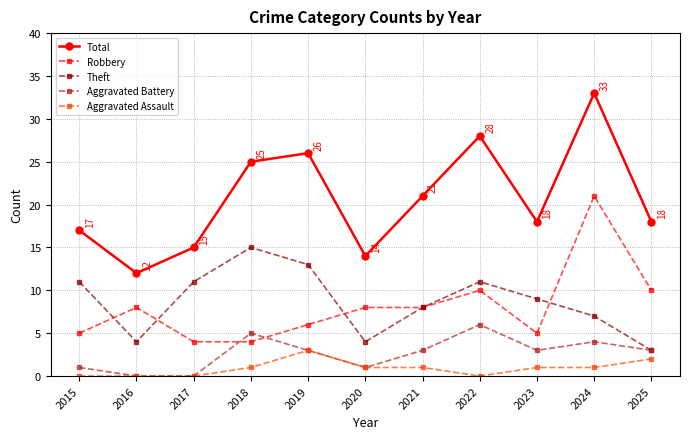

Does the chart display data point markers on the line(s)?

Yes